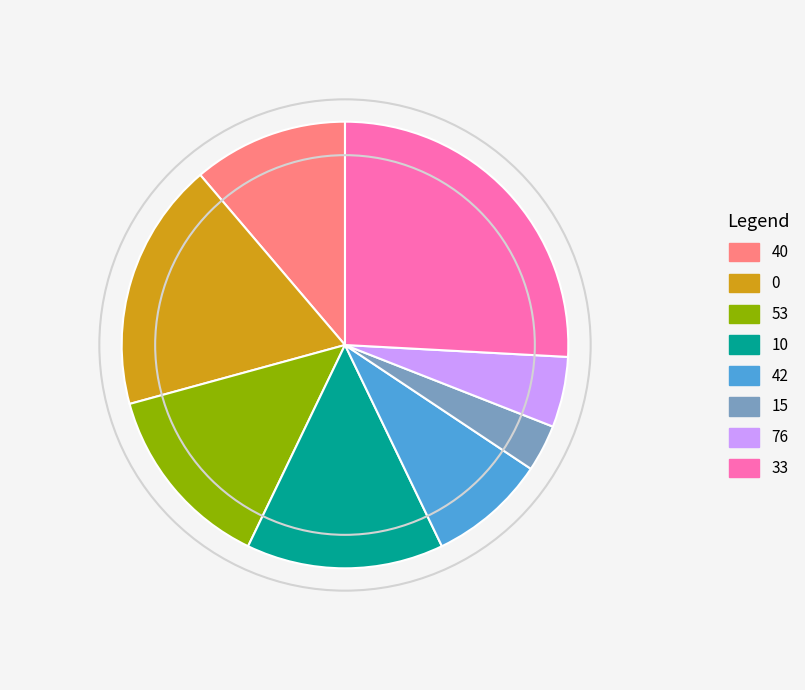

The 33 slice represents 26% of the pie. True or false?

True